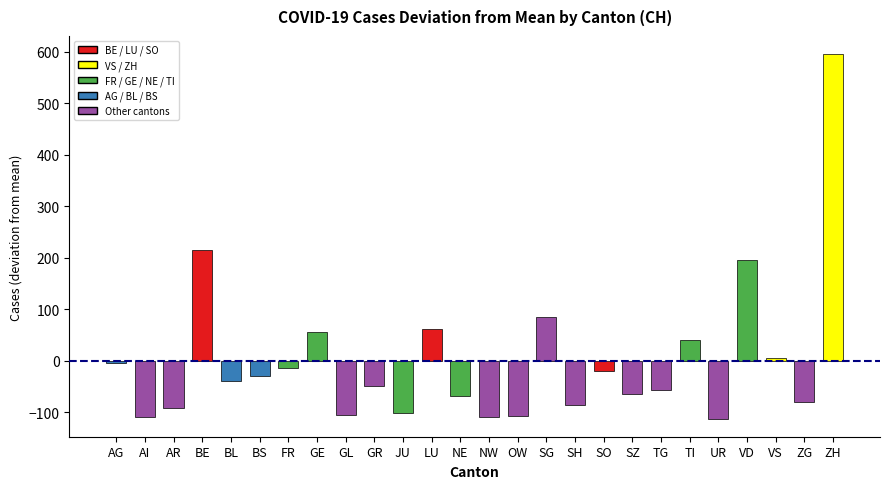

What is the minimum value shown in the chart?

-112.4